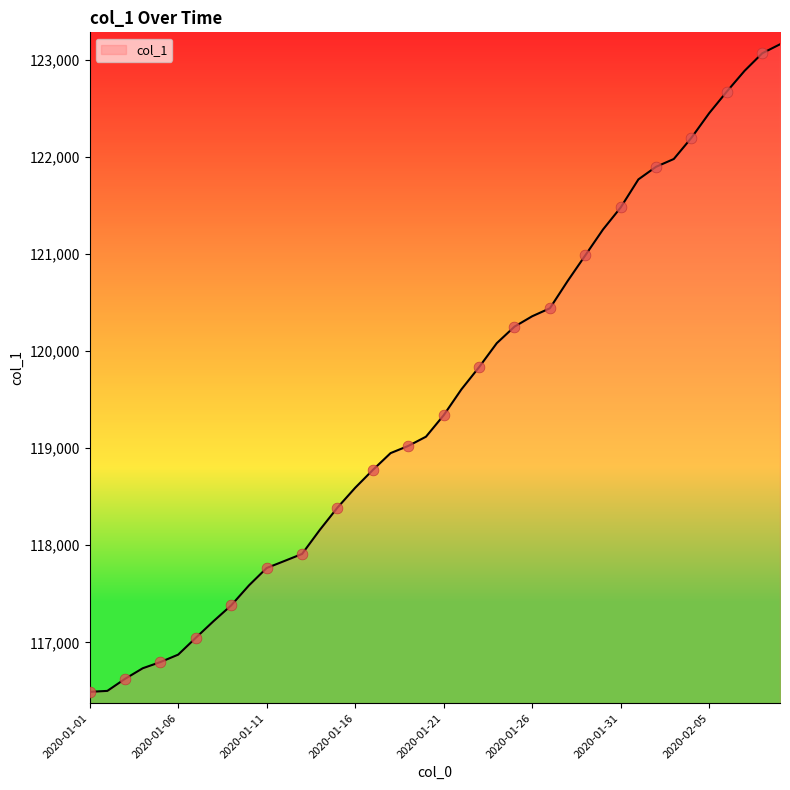

What is the maximum value shown in the chart?

123158